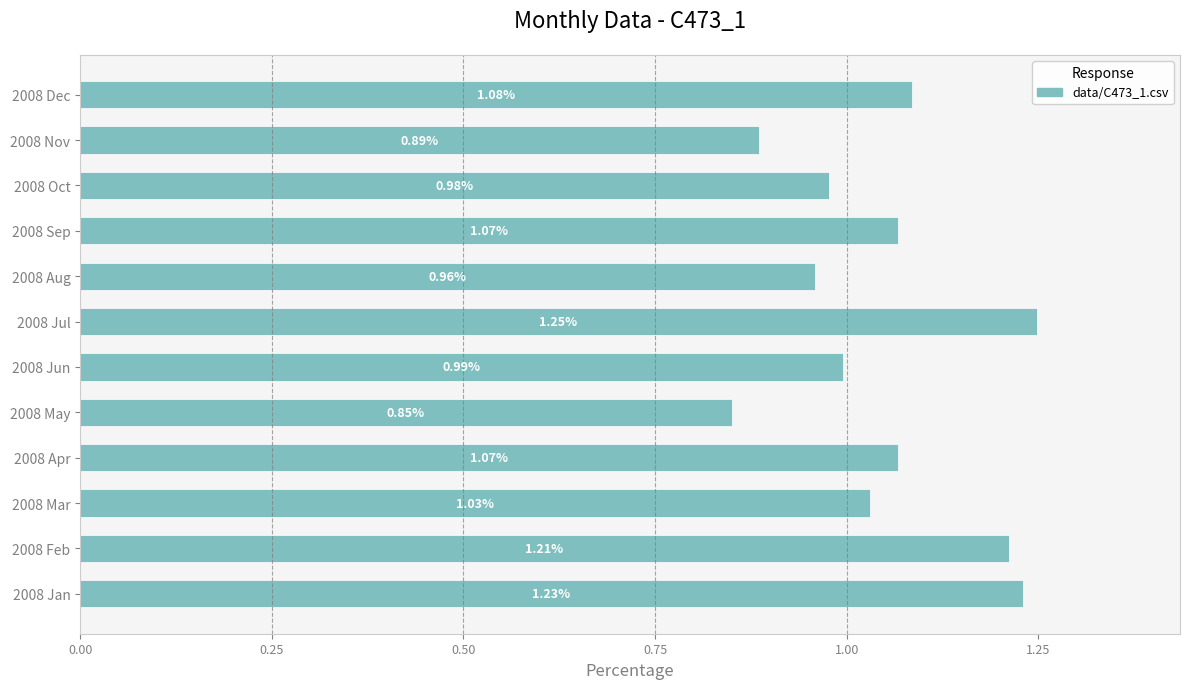

What is the difference between the second highest and minimum values?

0.4